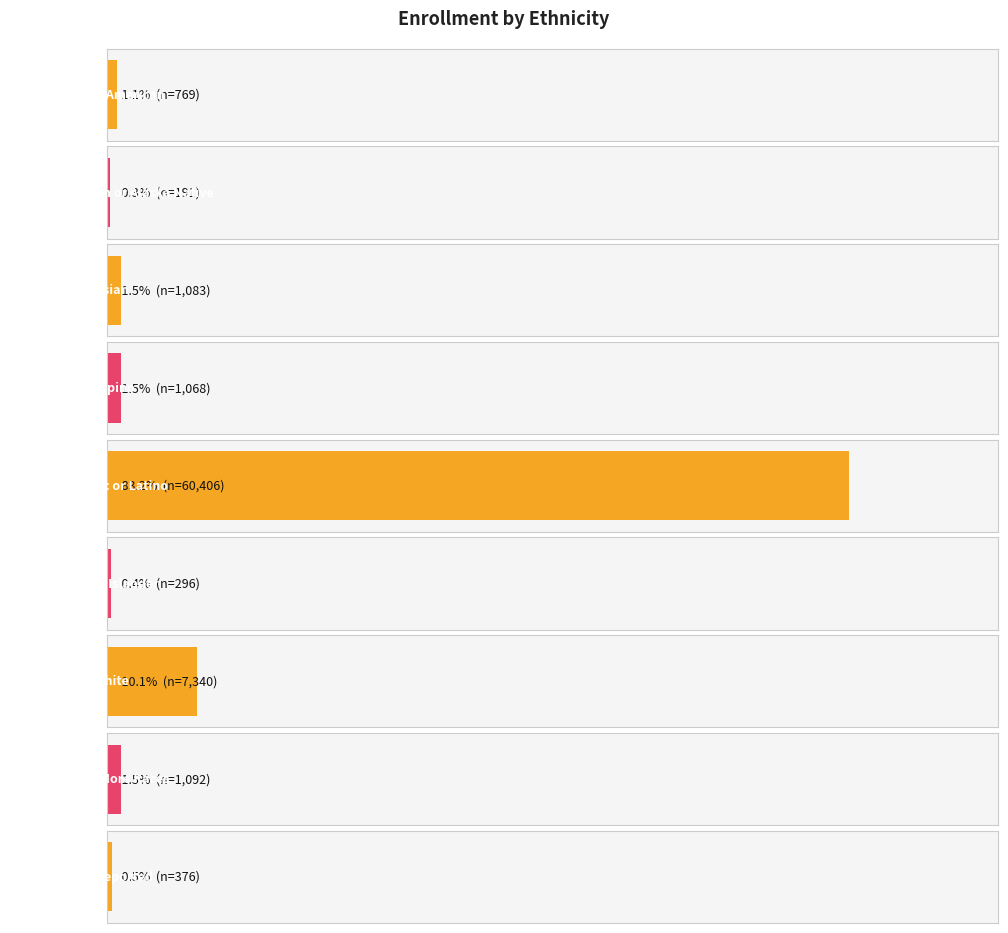

Where is the data nearest to the value 30298?

White